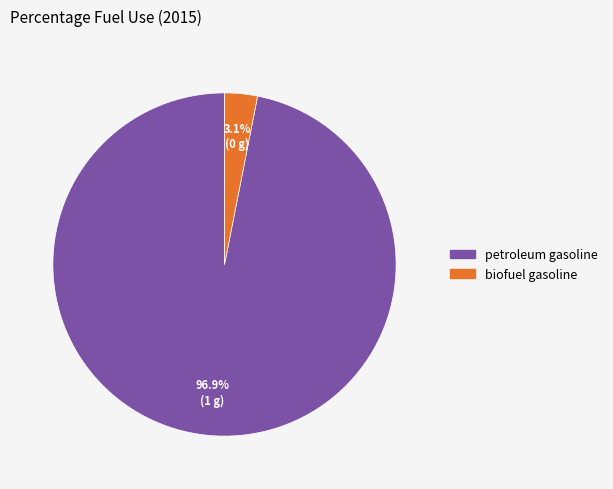

How many segments does this pie chart have?

2